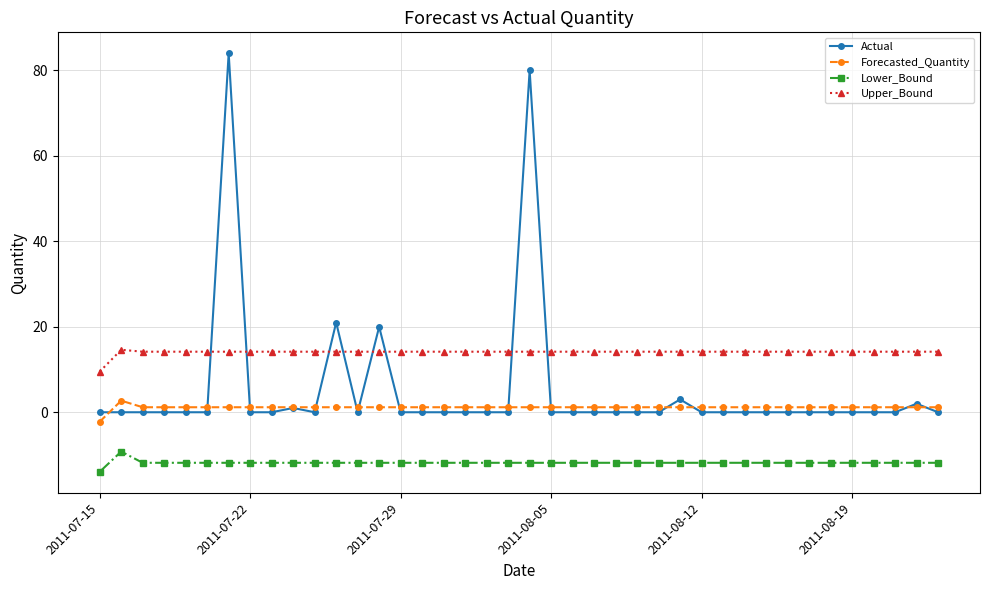

What is the value of the Lower_Bound point at the 30th from the left?

-11.8